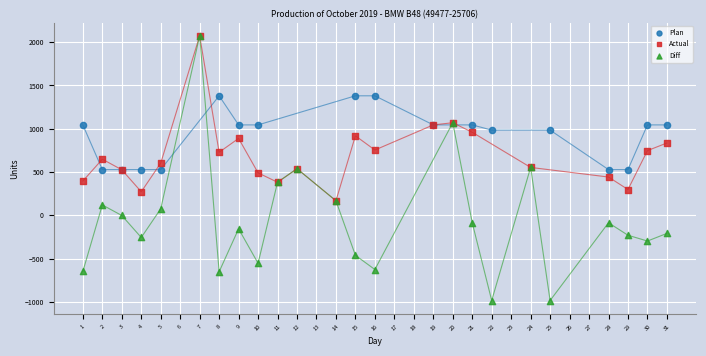

Which series contains the lowest Y value?

Diff